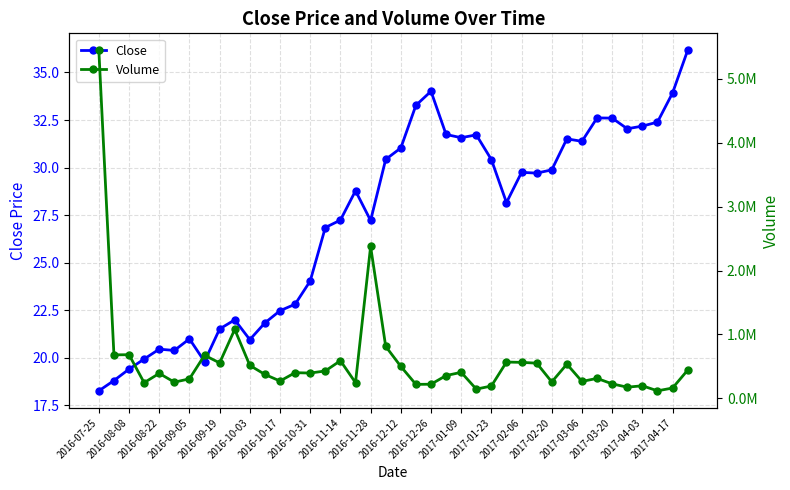

True or false: Volume has a value of 37767.6 at 35.

False